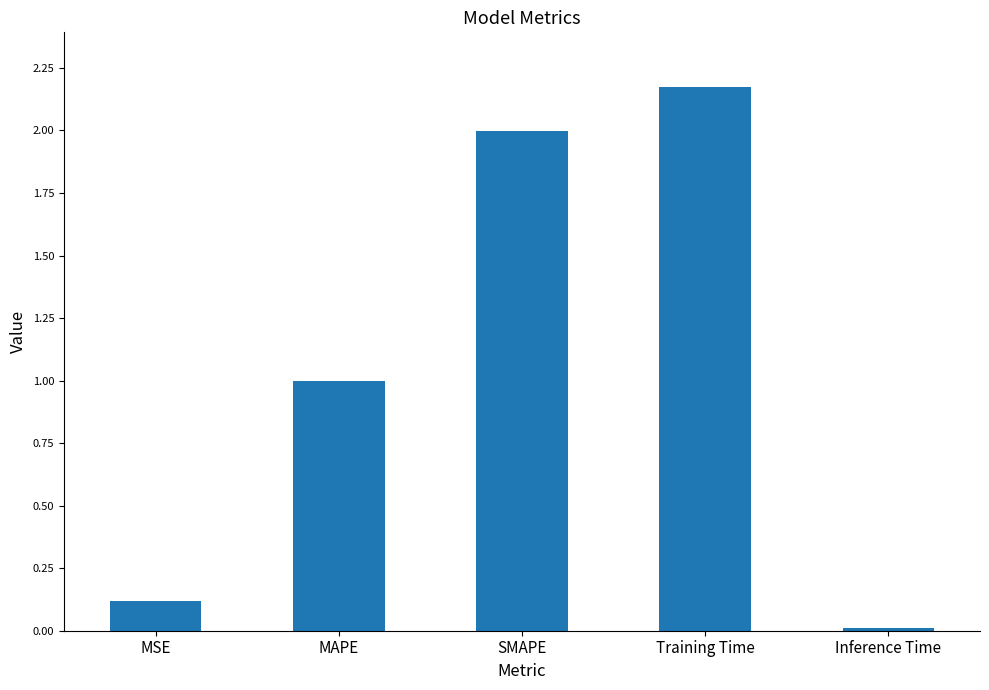

What is the label of the 2nd bar from the left?

MAPE